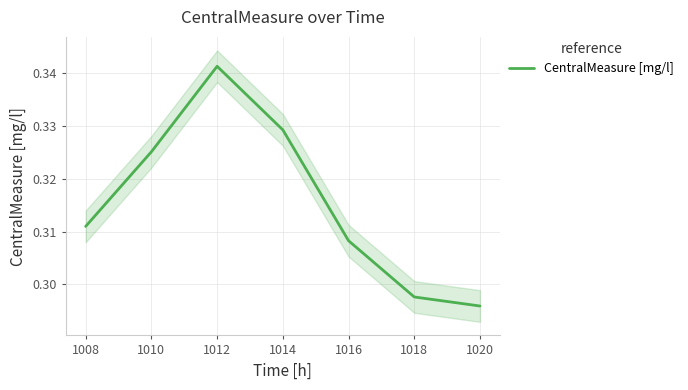

True or false: CentralMeasure [mg/l] has a value of 0.5 at 1014.

False